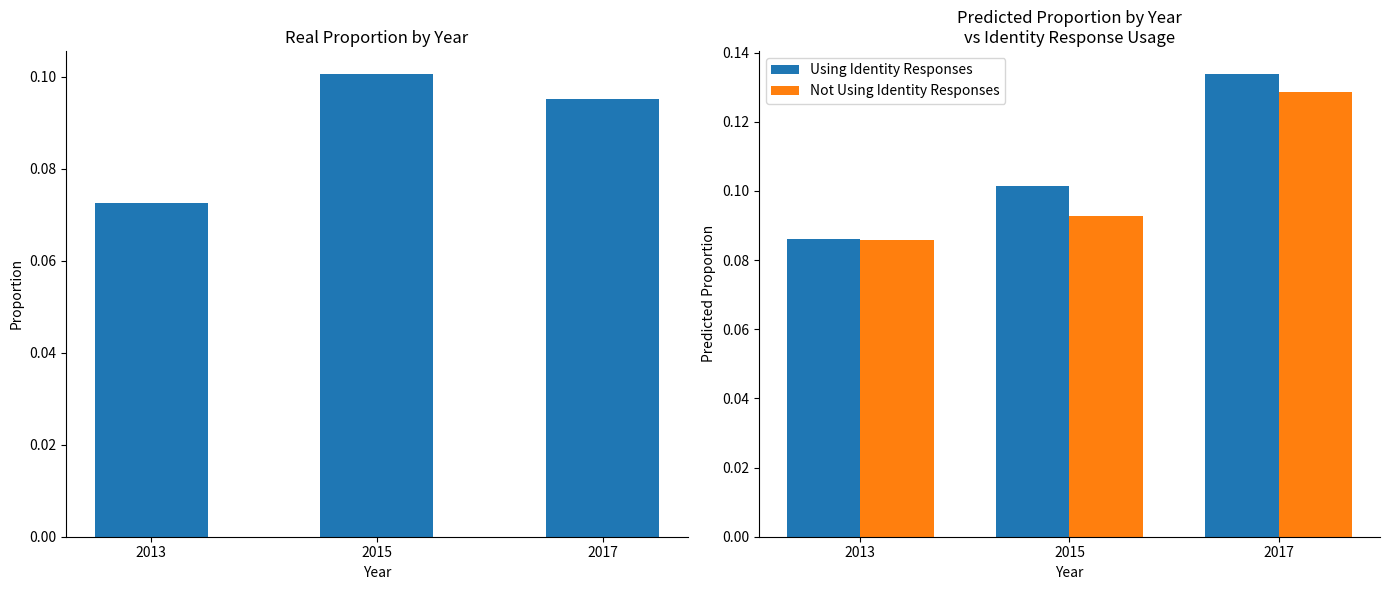

Reading right to left, transcribe all the data shown in this chart.

real_prop: 0.1	0.1	0.1
Using Identity Responses: 0.1	0.1	0.1
Not Using Identity Responses: 0.1	0.1	0.1